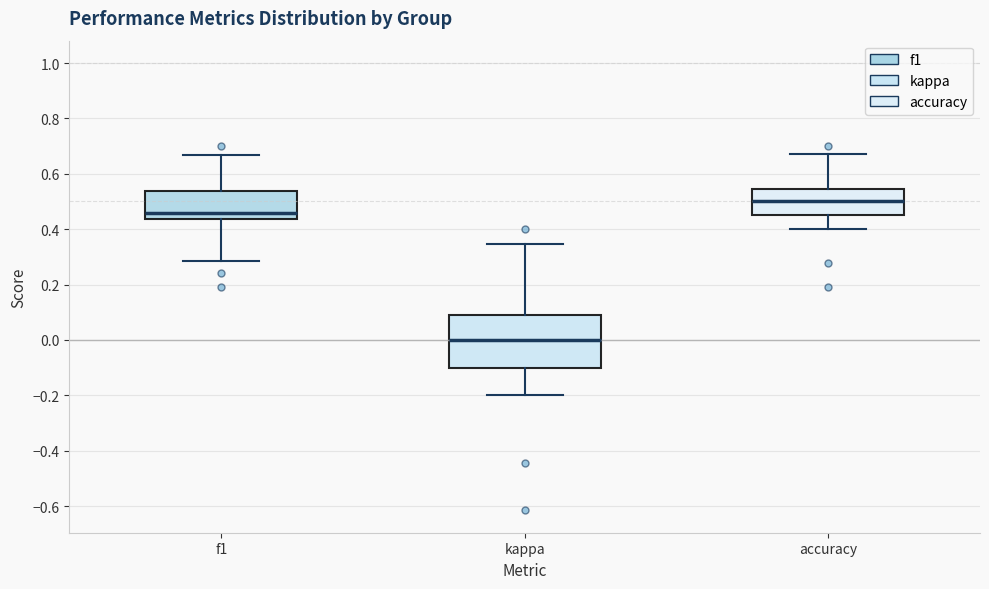

Reading left to right, read every box against the y-axis: the position of its median line, the range the box covers, and the ends of its whiskers. The values are not printed on the chart, so give them approximately, as read against the axis.

f1: median 0.46, box 0.44 to 0.54, whiskers 0.28 to 0.66
kappa: median 0.00, box -0.10 to 0.10, whiskers -0.20 to 0.34
accuracy: median 0.50, box 0.46 to 0.54, whiskers 0.40 to 0.68